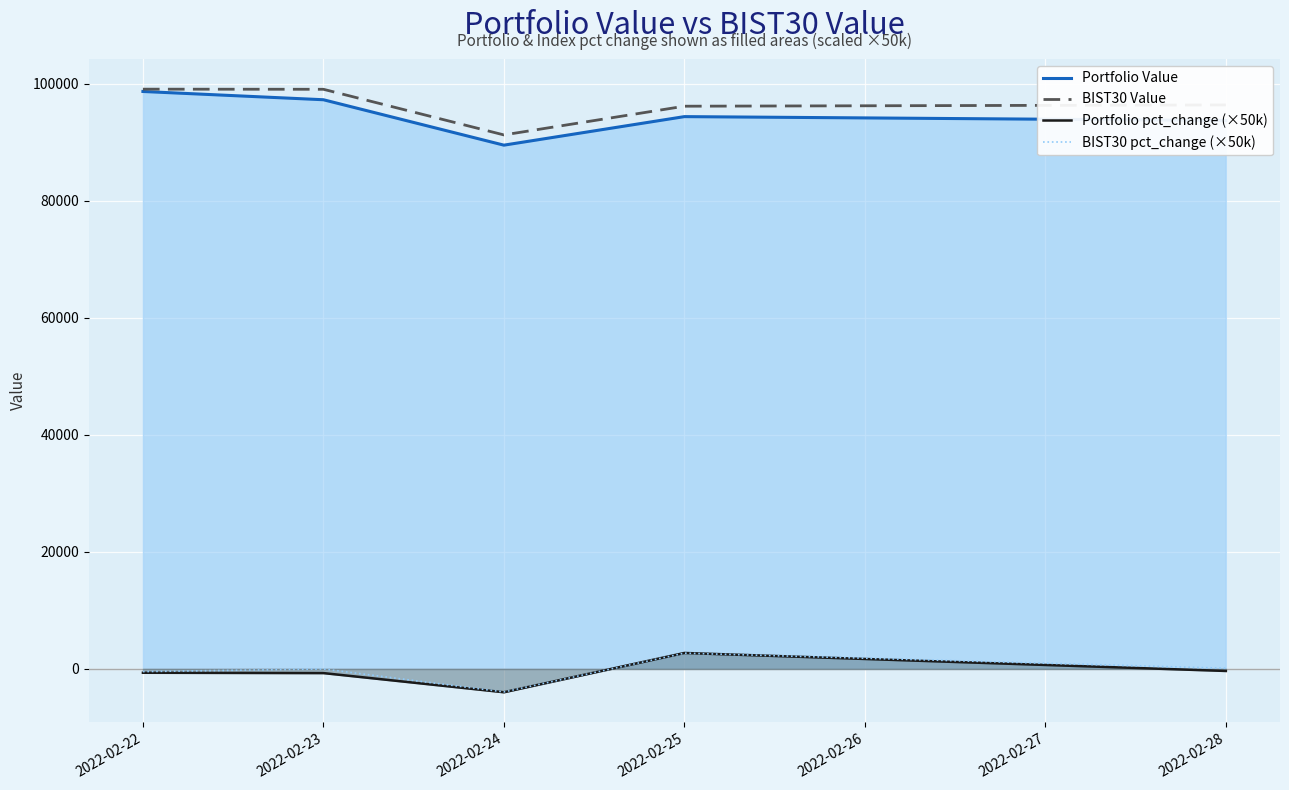

Which series has the widest spread of values?

Portfolio Value